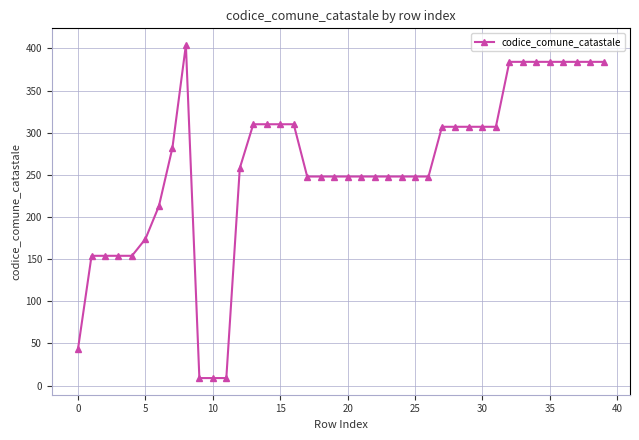

What is the average value?

259